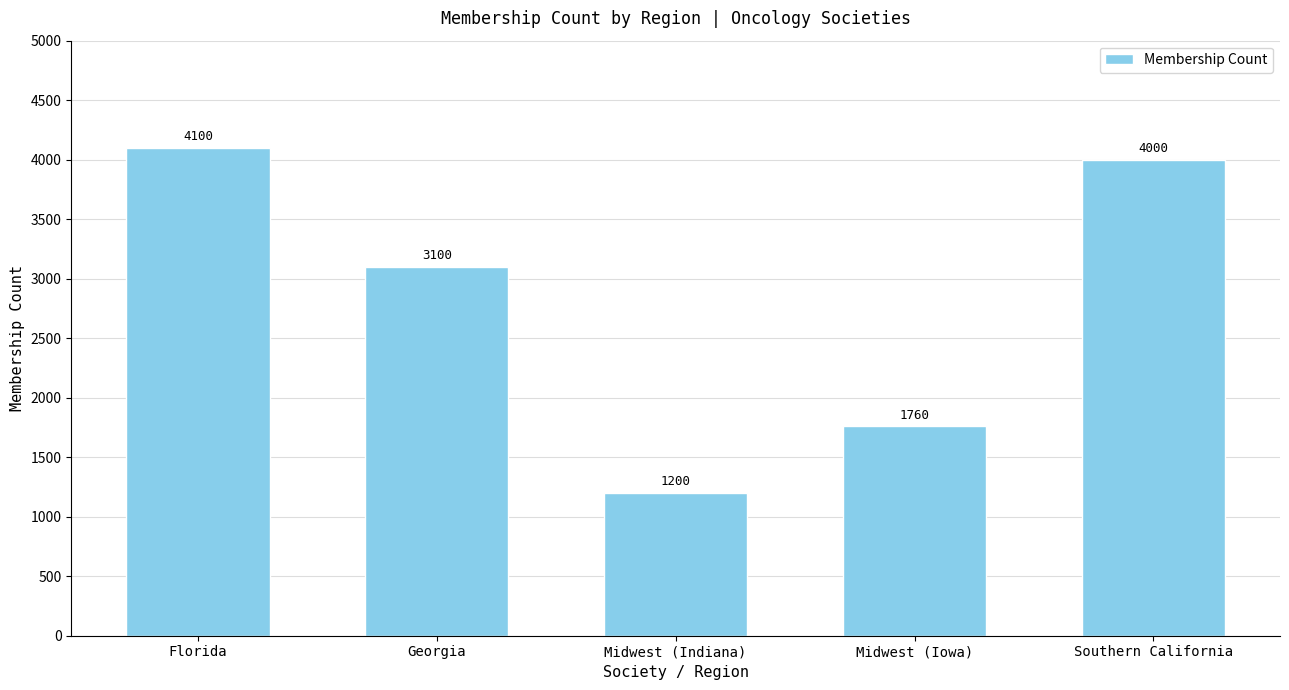

Reading left to right, transcribe all the data shown in this chart.

4100	3100	1200	1760	4000